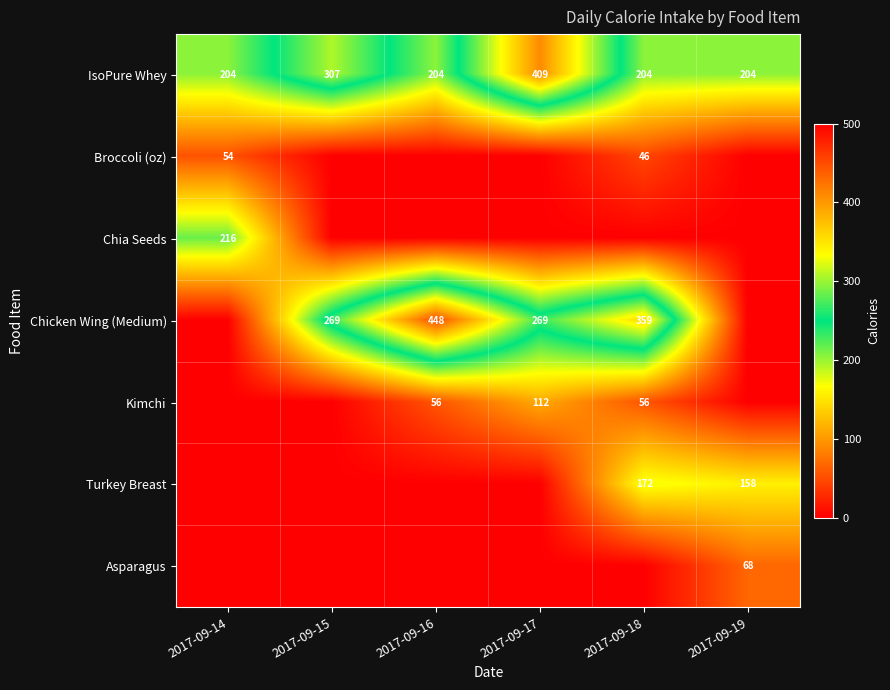

What is the maximum value for IsoPure Whey?

409